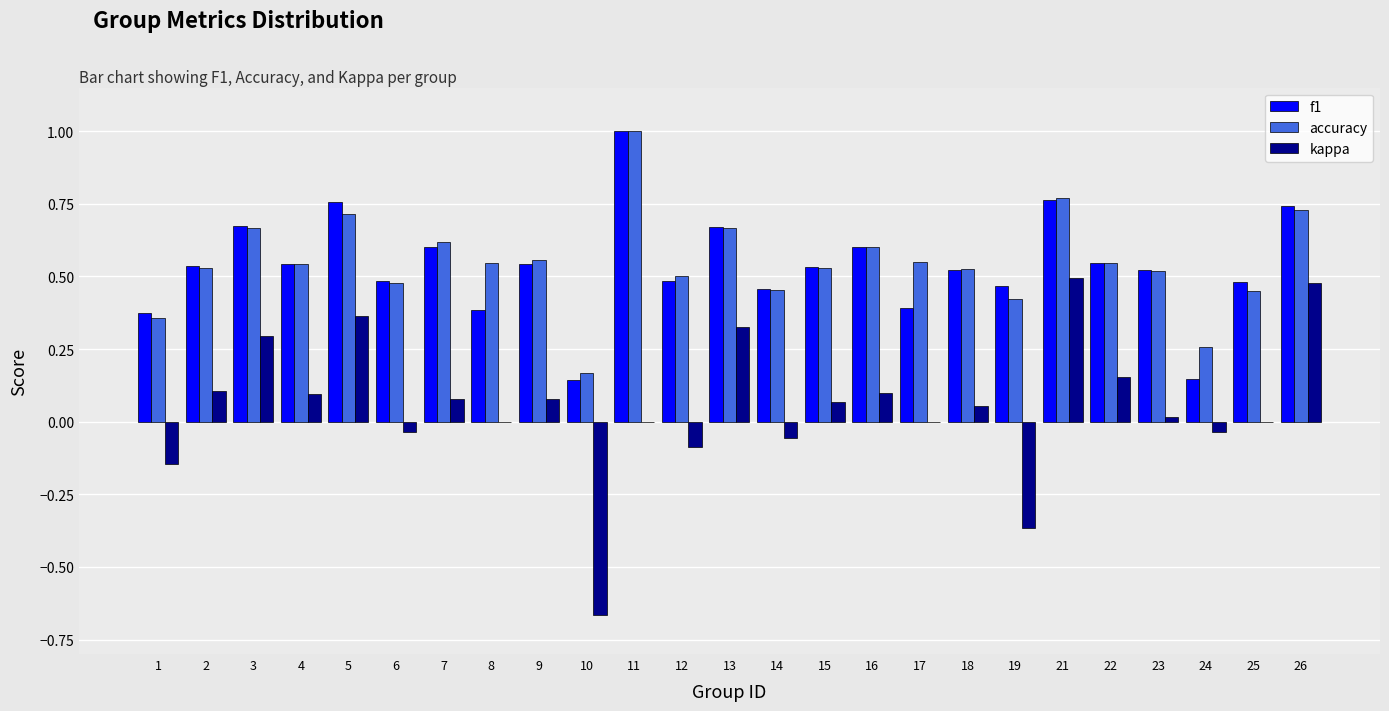

Is the value of kappa at 16 greater than the value of accuracy at 6?

No